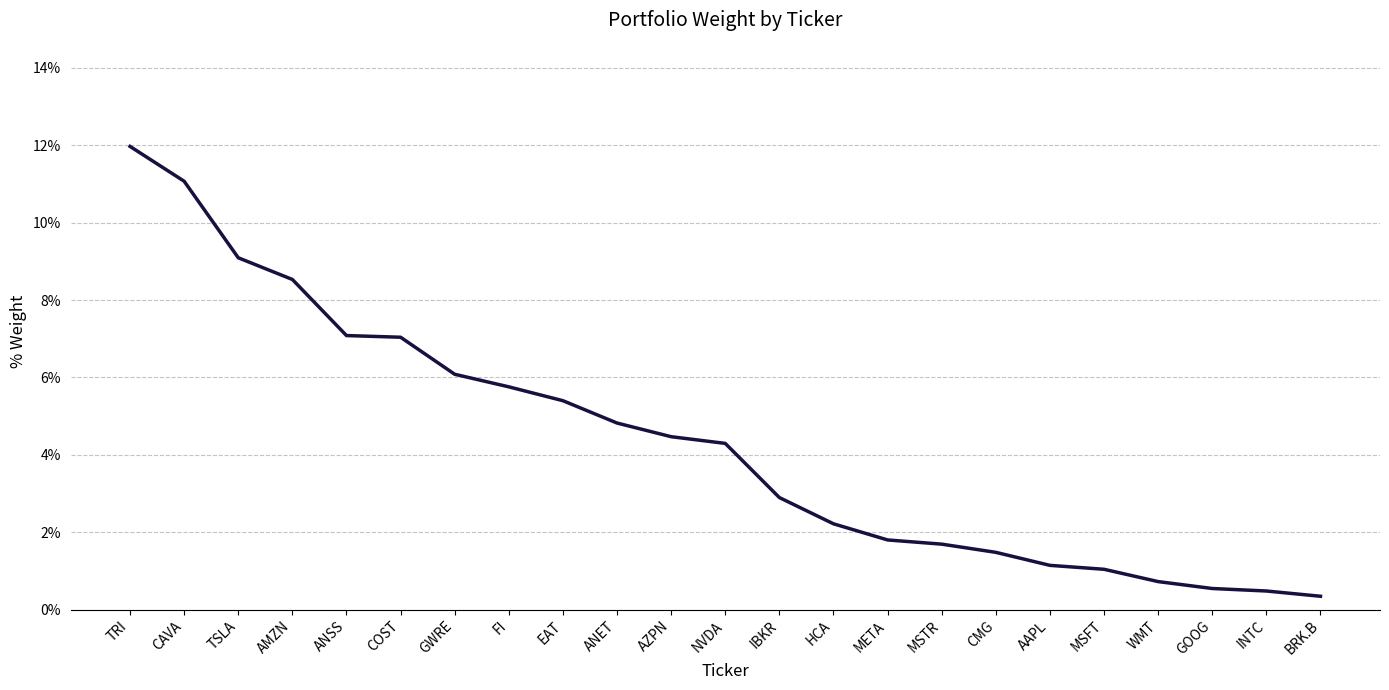

Reading right to left, extract all data points from this chart.

0.0	0.0	0.0	0.0	0.0	0.0	0.0	0.0	0.0	0.0	0.0	0.0	0.0	0.0	0.1	0.1	0.1	0.1	0.1	0.1	0.1	0.1	0.1